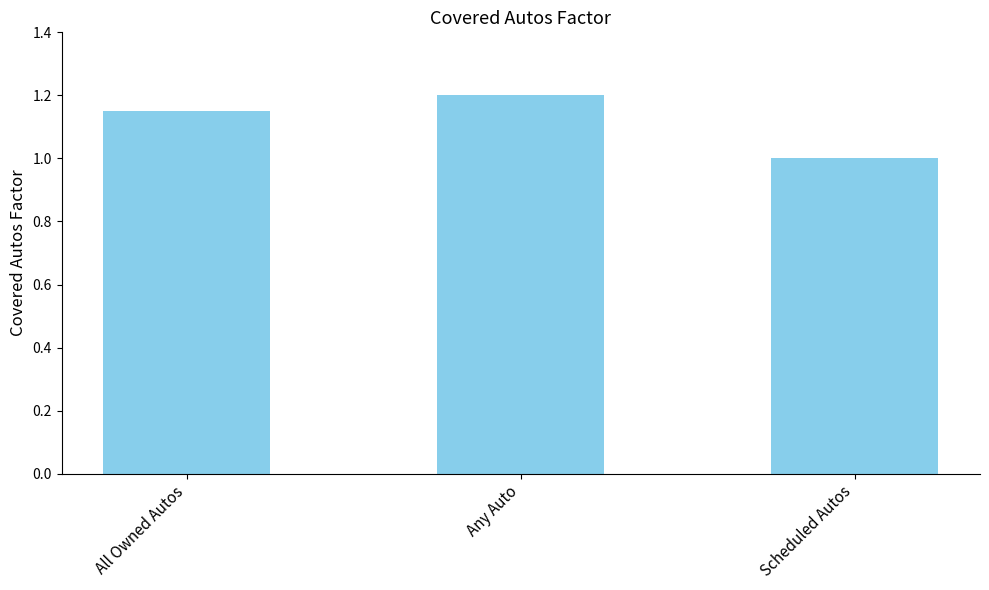

Read the value at Any Auto.

1.2